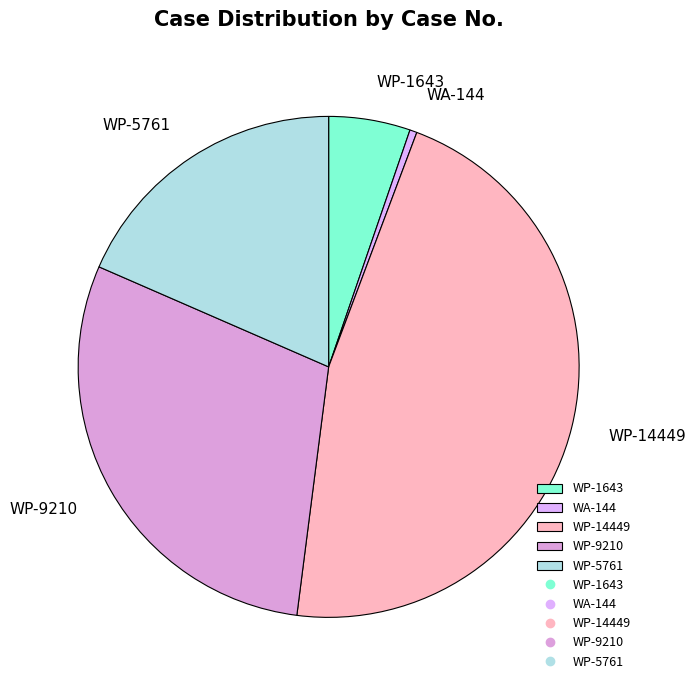

Is the sum of WP-5761 and WP-14449 greater than half?

Yes